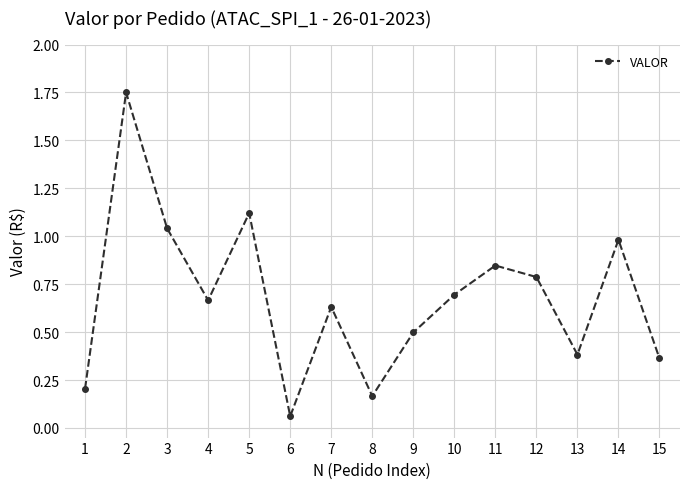

What is the difference between the maximum and minimum values?

1.7